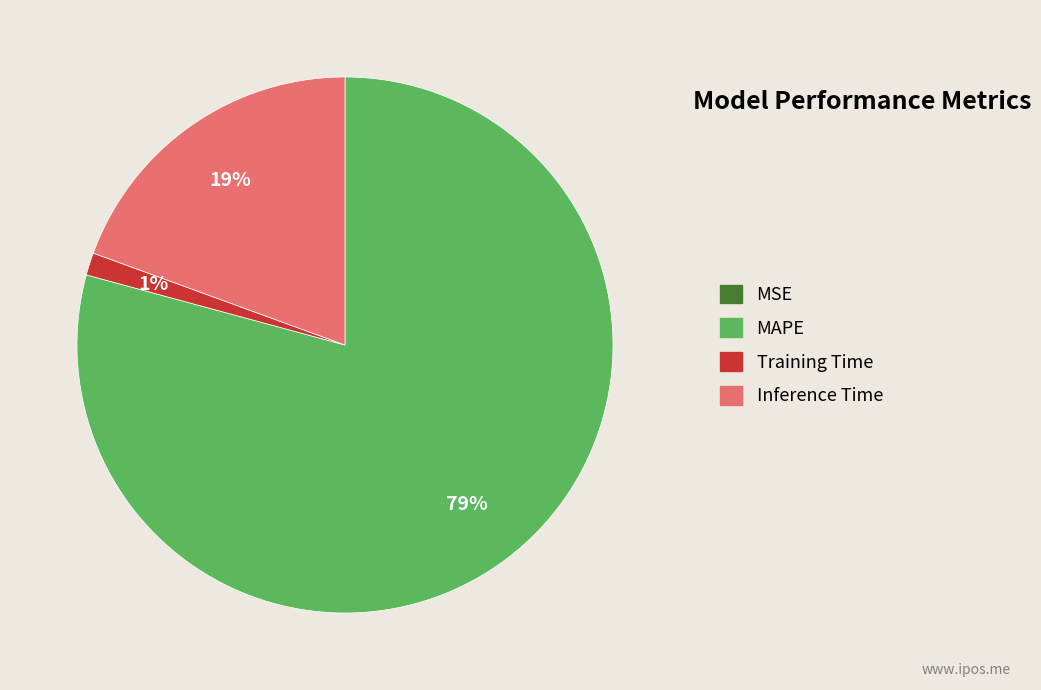

Between Training Time and Inference Time, which is larger?

Inference Time